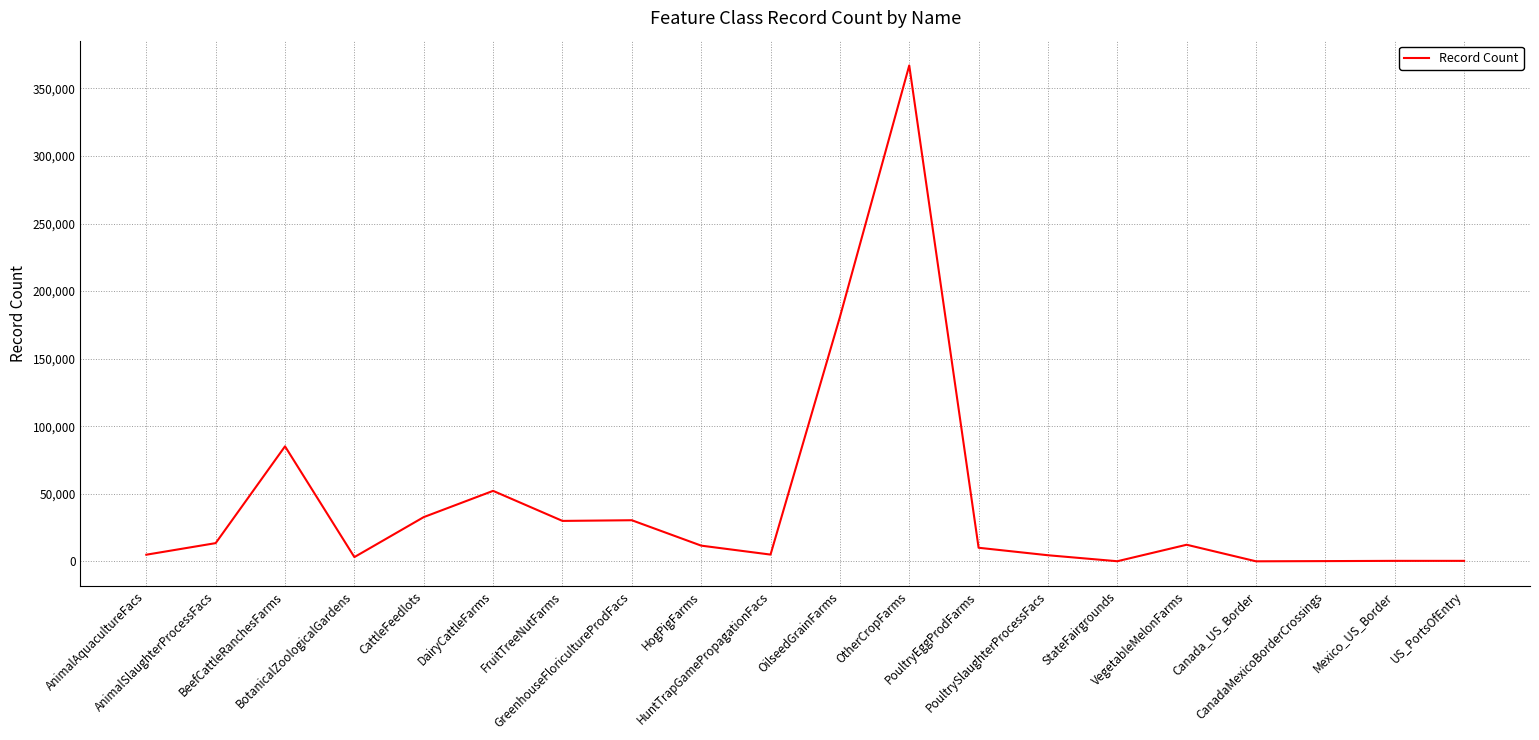

What is the difference between the maximum and minimum values?

366970